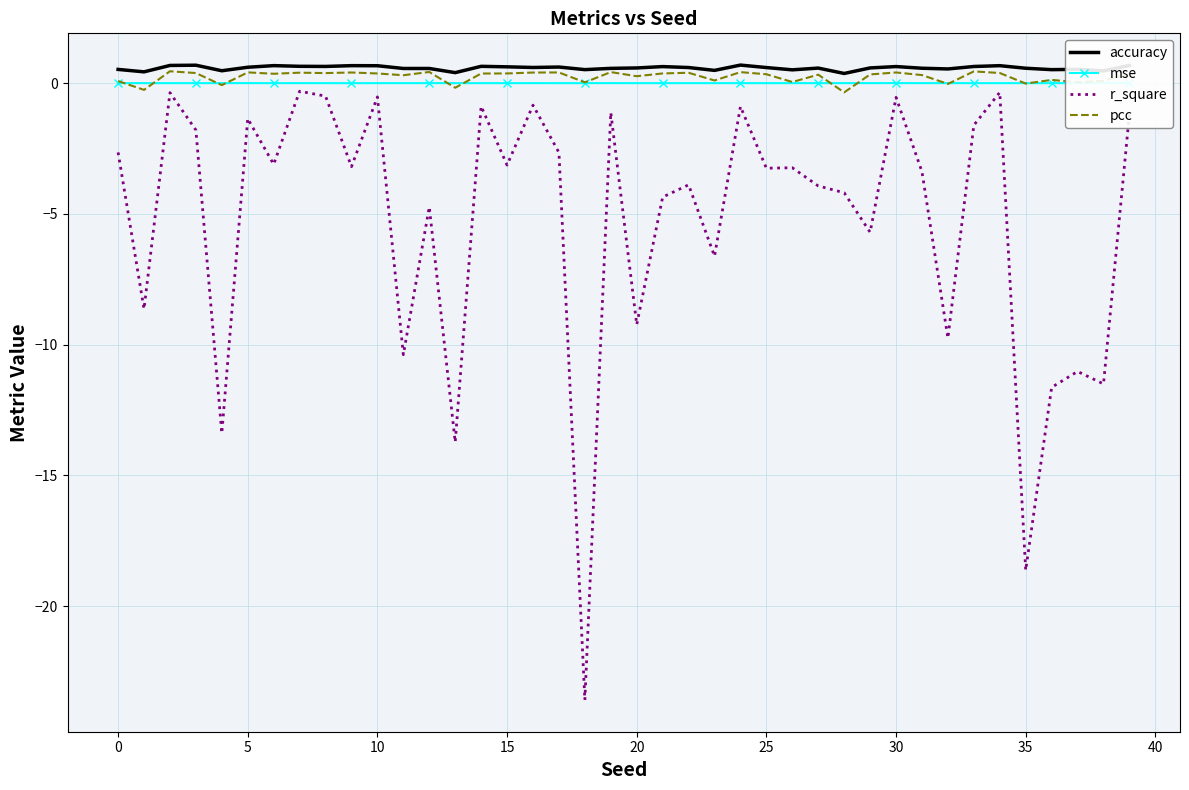

What is the maximum value shown in the chart?

0.7